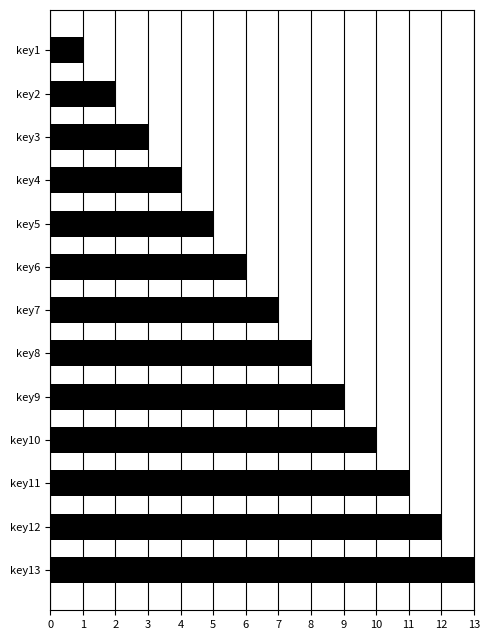

Which label corresponds to the largest value in the chart?

key13